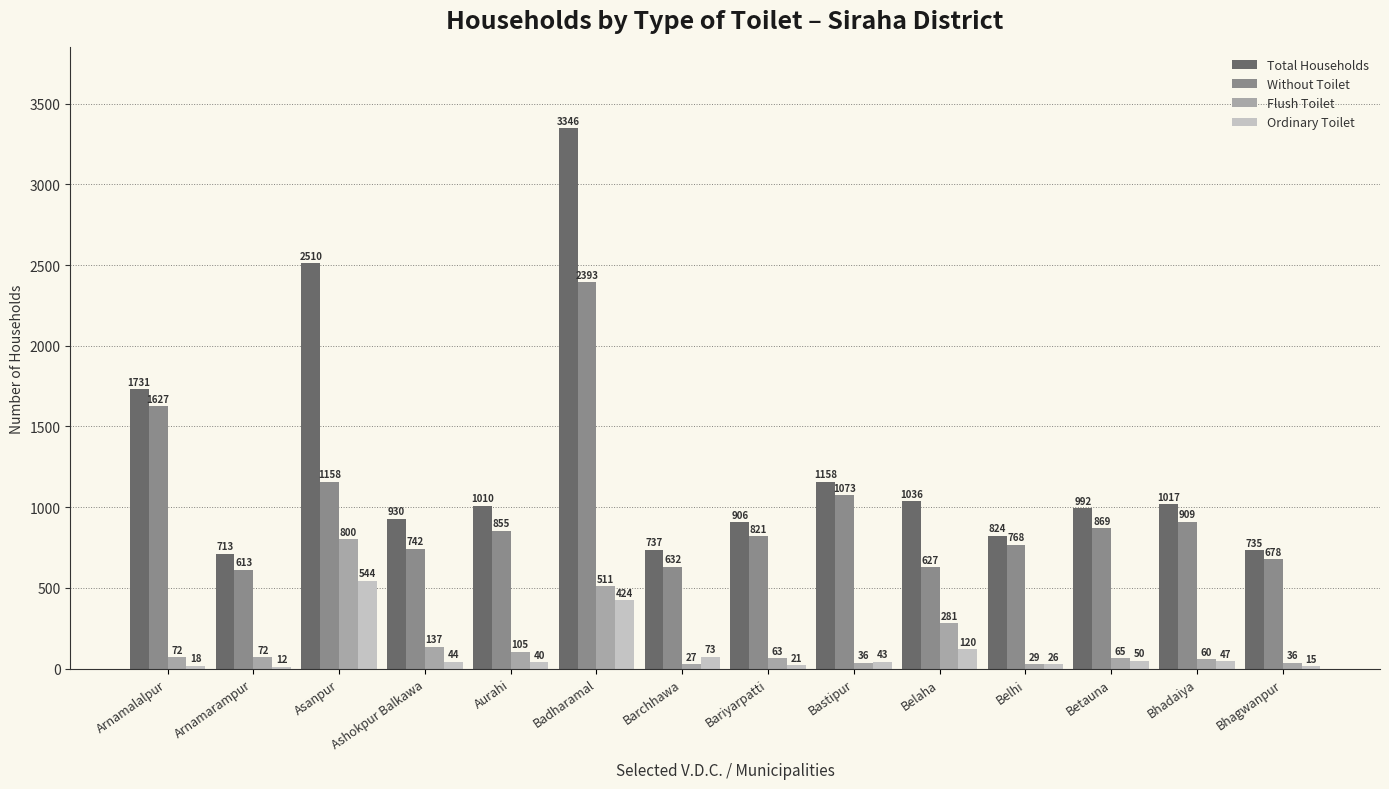

What is the label of the 3rd bar from the left?

Asanpur